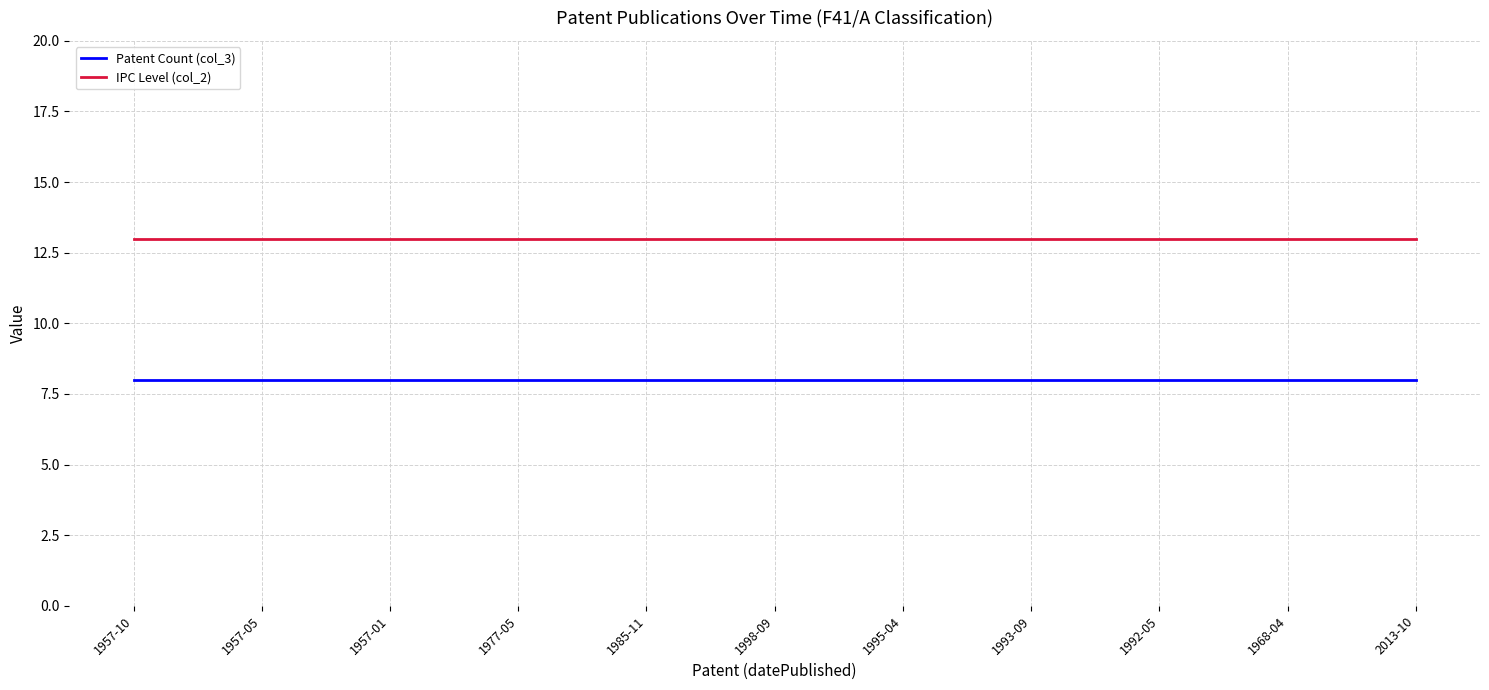

List the series in order of their peak value, highest first.

IPC Level (col_2), Patent Count (col_3)